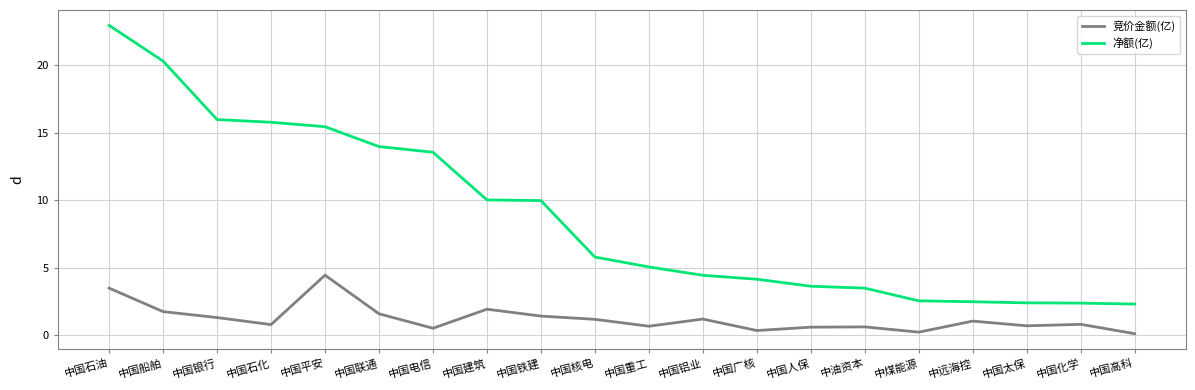

What is the difference between the maximum and minimum values in the 净额(亿) series?

20.6